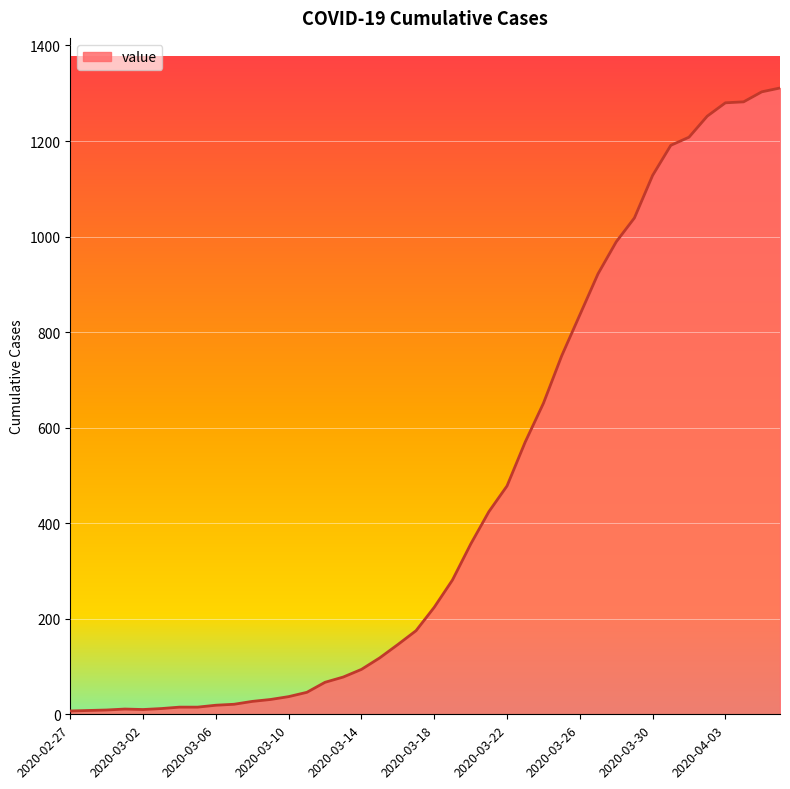

What is the difference between the maximum and minimum values?

1304